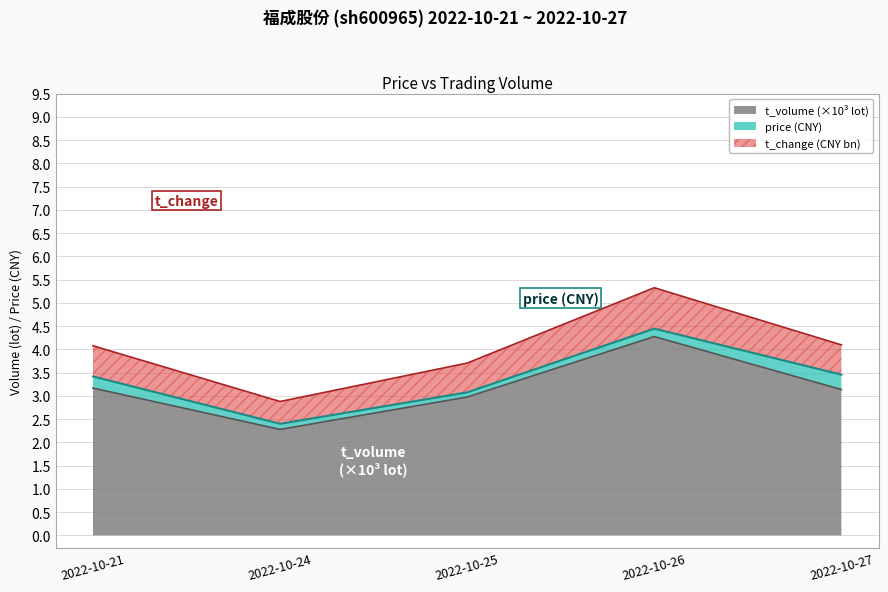

What is the smallest value displayed?

2.3